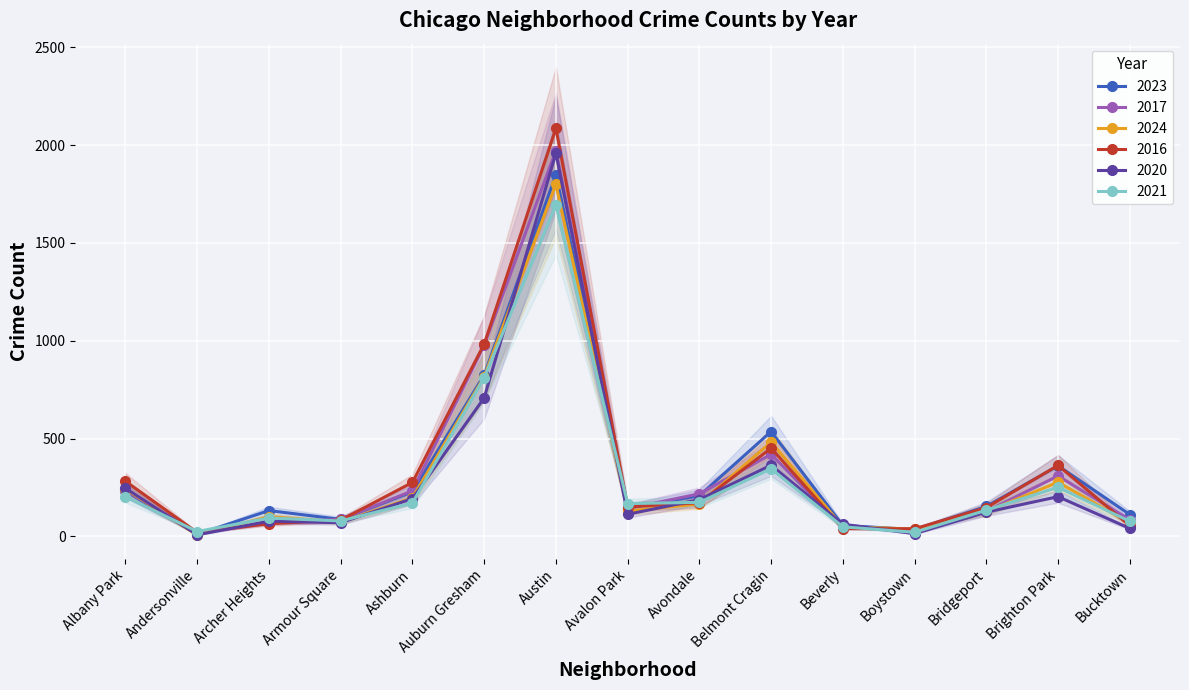

List the labels in order of 2017 value, smallest first.

Andersonville, Boystown, Beverly, Archer Heights, Bucktown, Armour Square, Bridgeport, Avalon Park, Avondale, Ashburn, Albany Park, Brighton Park, Belmont Cragin, Auburn Gresham, Austin